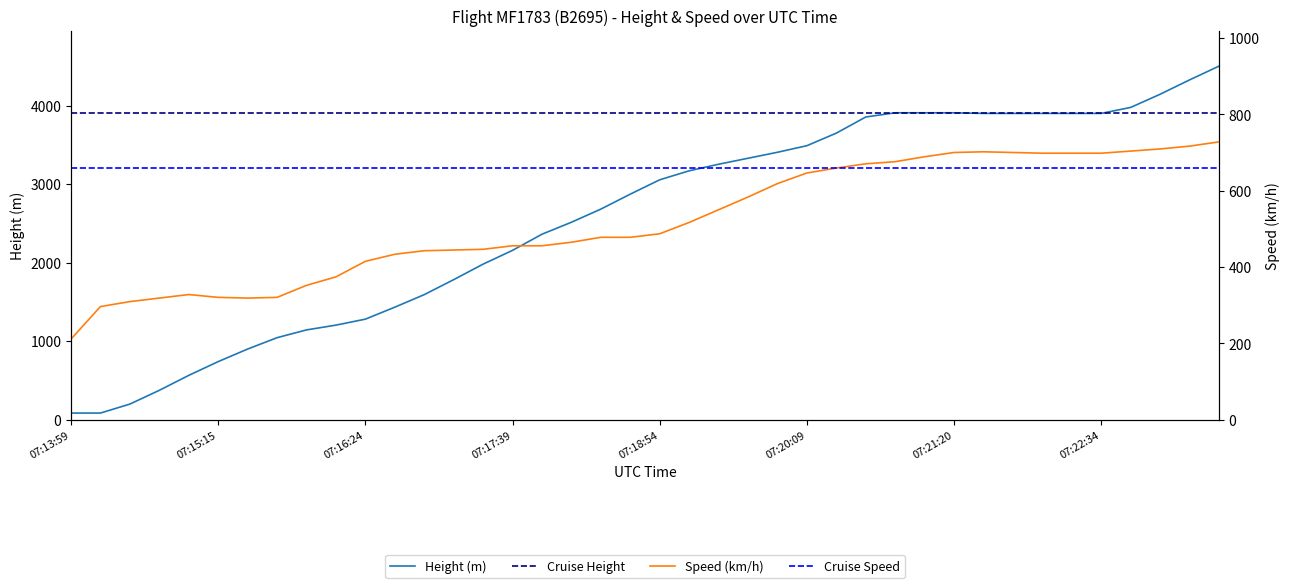

How many categories are shown in the chart?

40